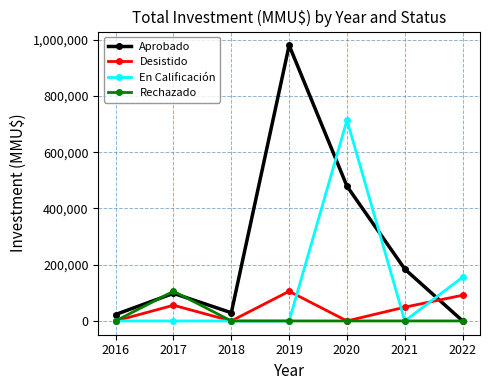

Which series has the largest total across all categories?

Aprobado